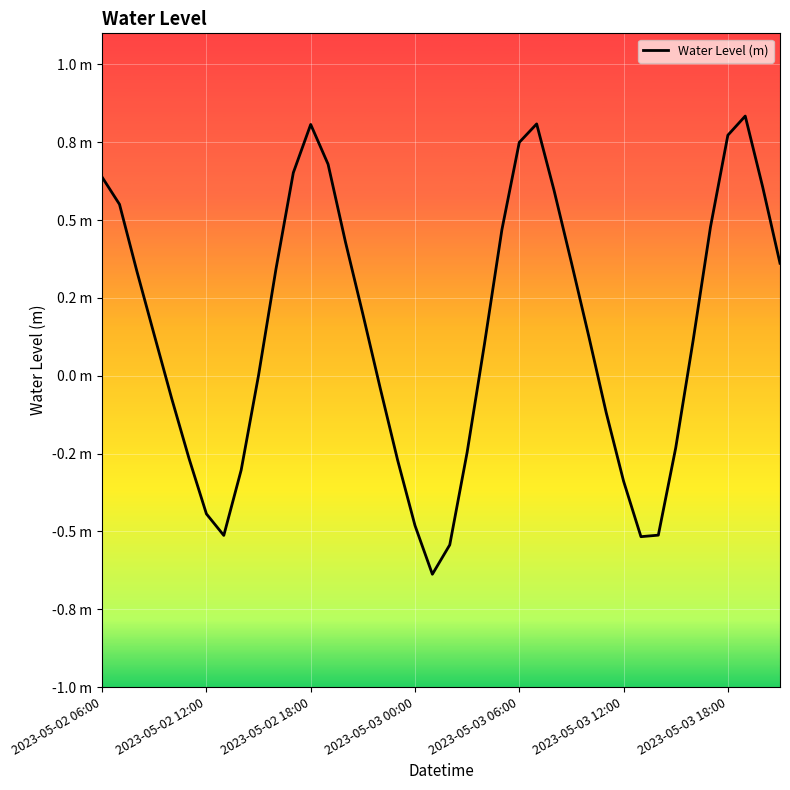

Does the chart display data point markers on the line(s)?

No